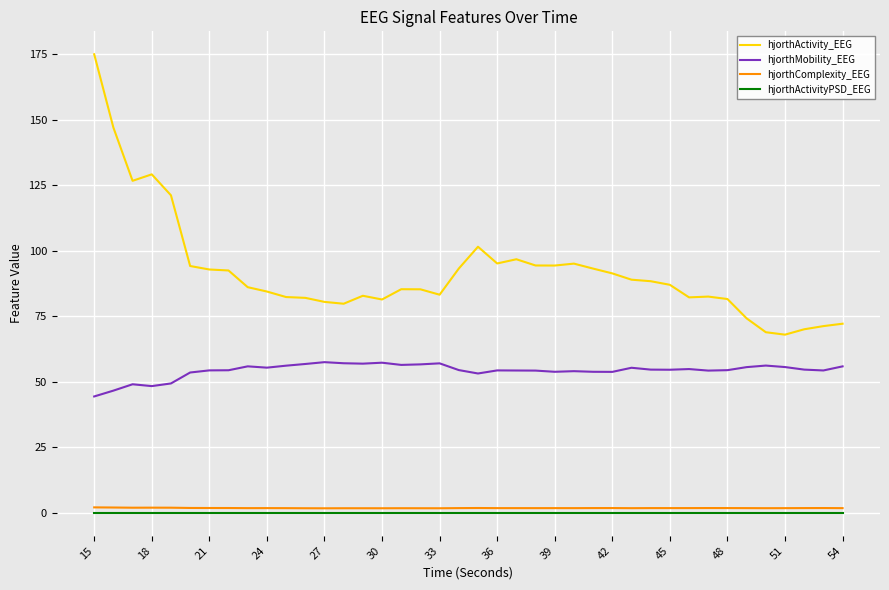

Which series has the largest total across all categories?

hjorthActivity_EEG